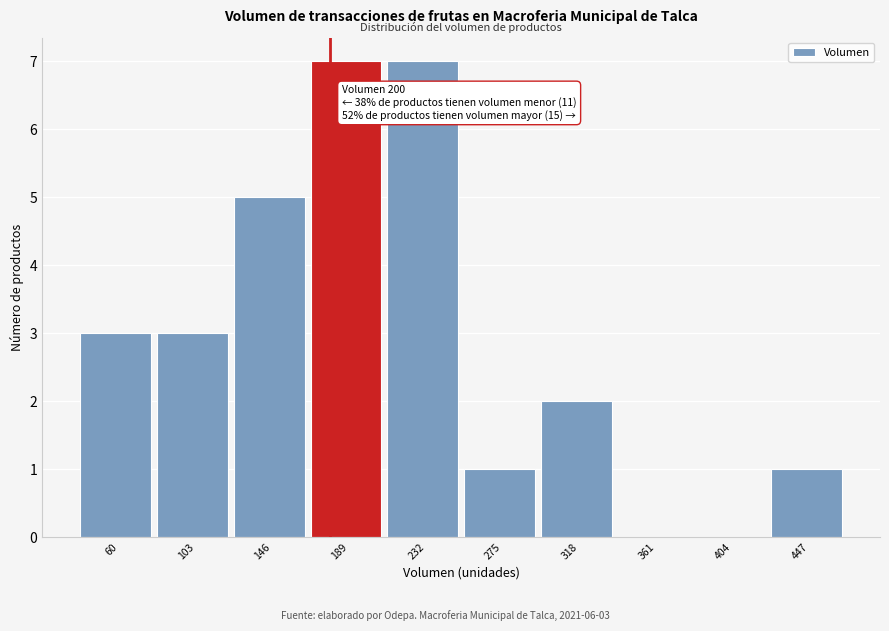

Reading left to right, transcribe all the data shown in this chart.

60=3	103=3	146=5	189=7	232=7	275=1	318=2	361=0	404=0	447=1